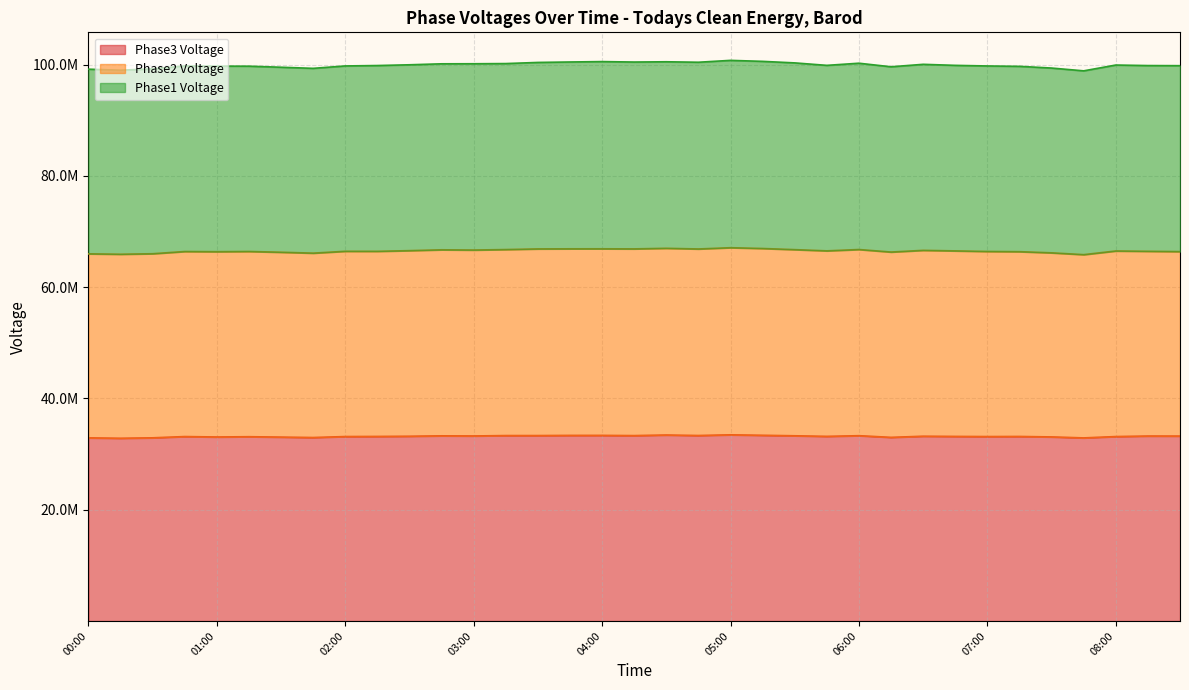

What are all the series names shown in the legend?

Phase3 Voltage, Phase2 Voltage, Phase1 Voltage